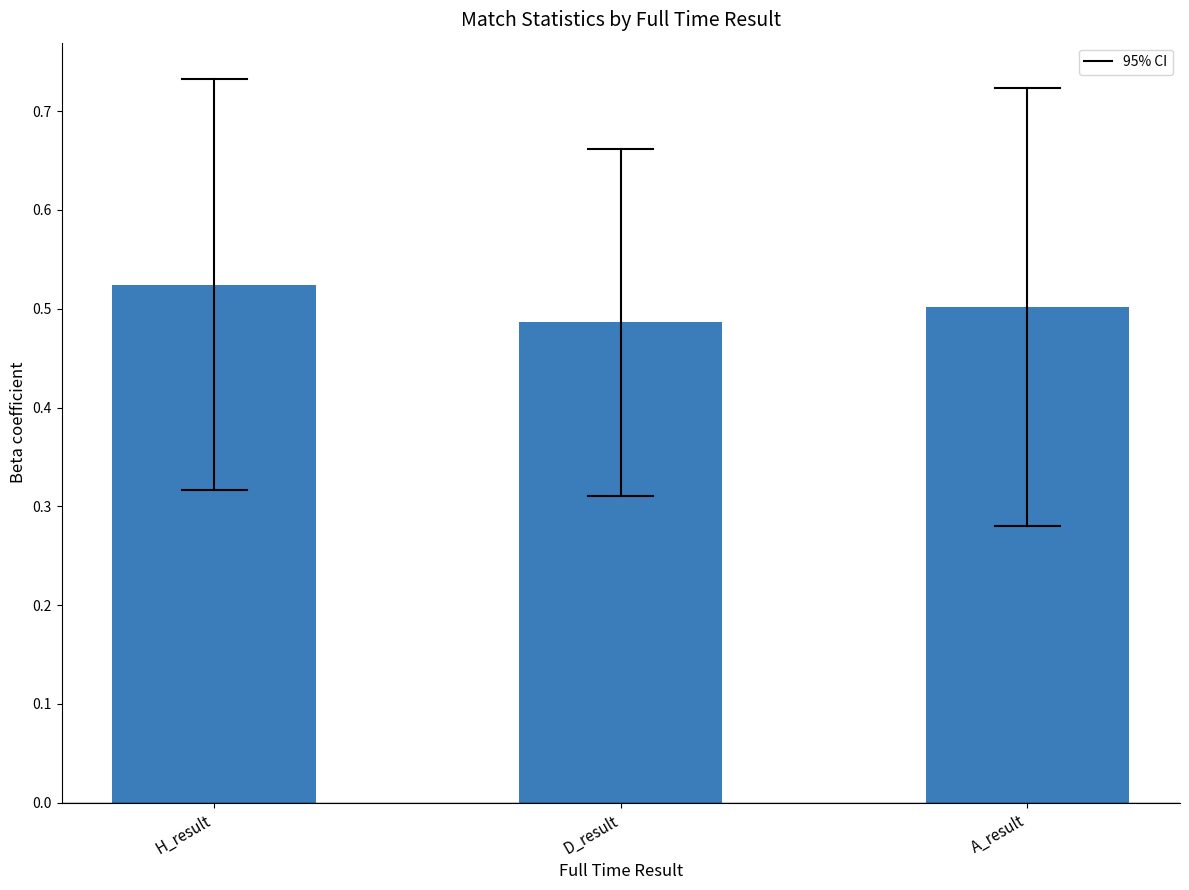

Between A_result and D_result, which is larger?

A_result